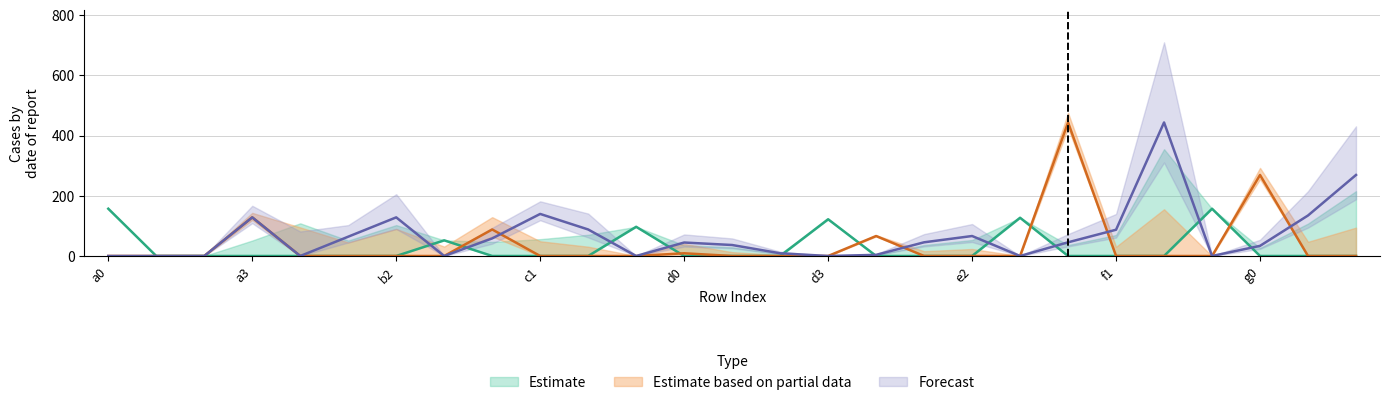

Where is f3 nearest to the value -87?

c2